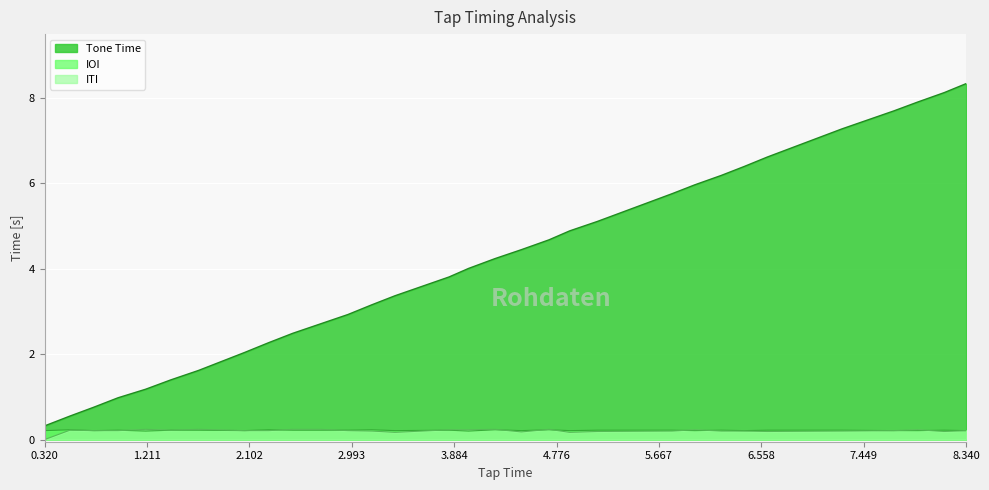

Which category has the lowest value in the Tone Time series?

0.320